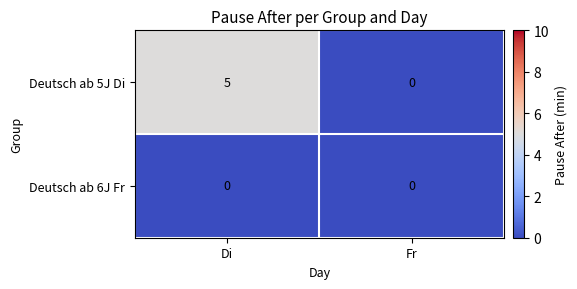

Reading right to left, transcribe all the data shown in this chart.

Deutsch ab 5J Di: 0	5
Deutsch ab 6J Fr: 0	0